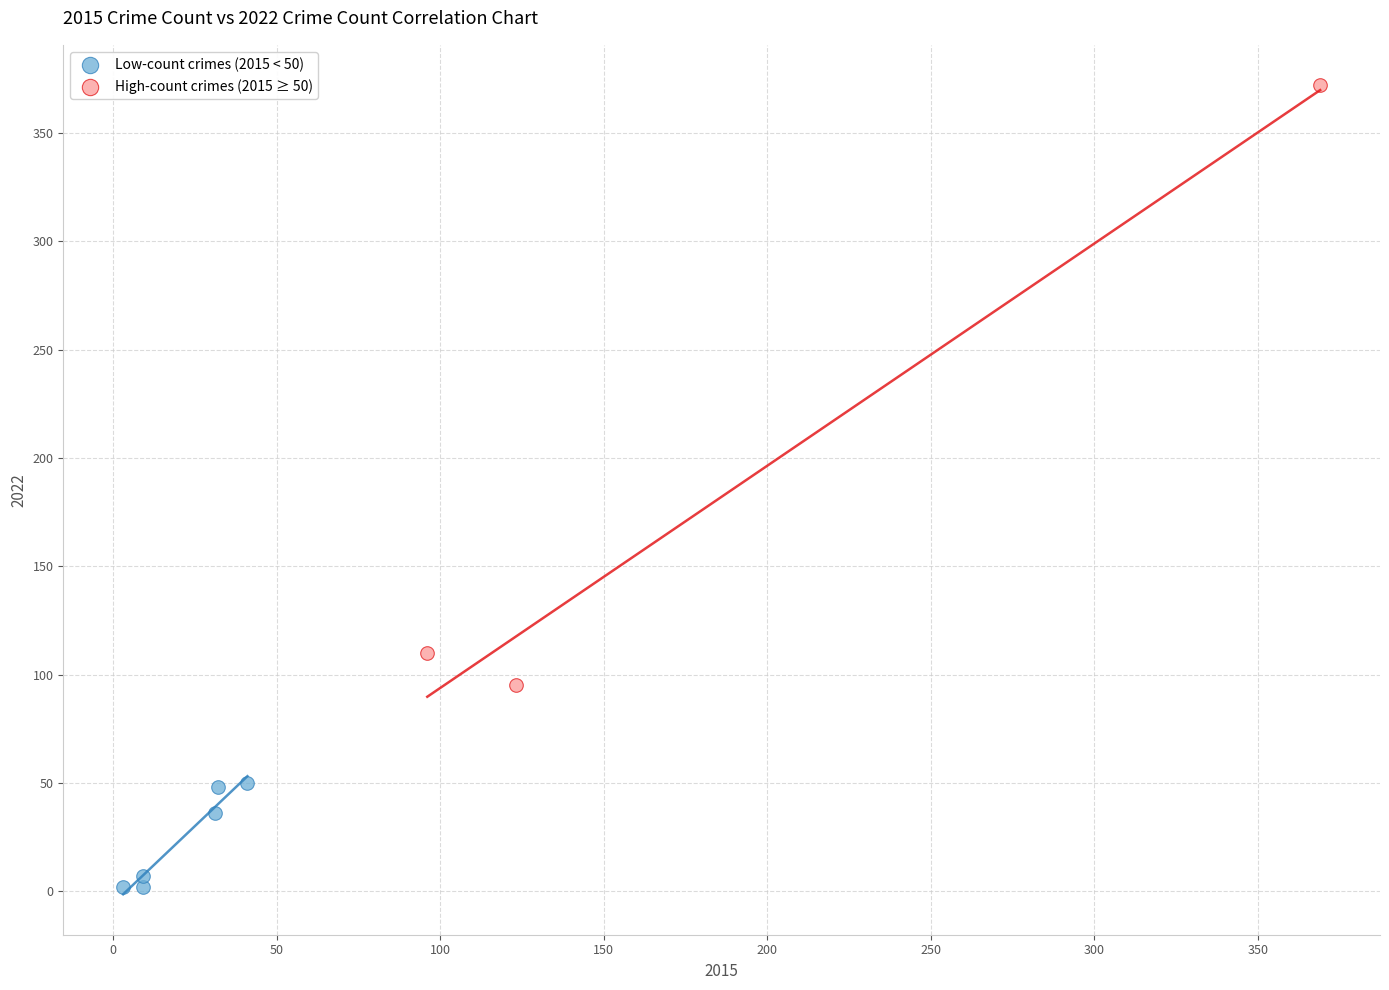

Which series has the widest spread of Y values?

High-count crimes (2015 ≥ 50)